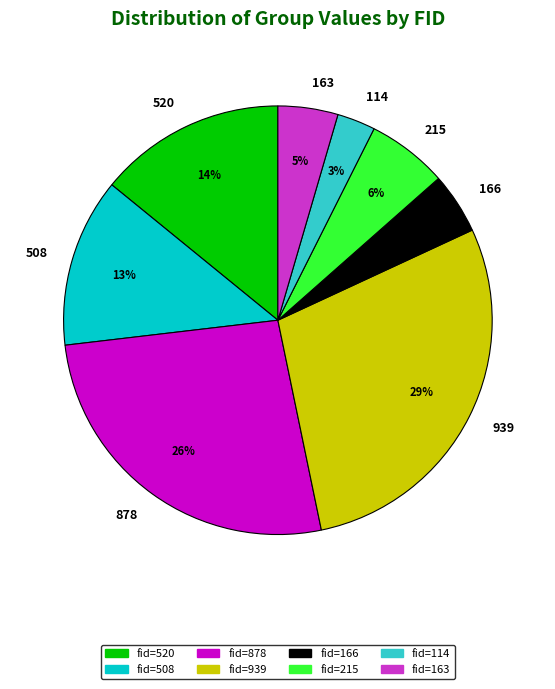

Count the number of slices in the pie.

8